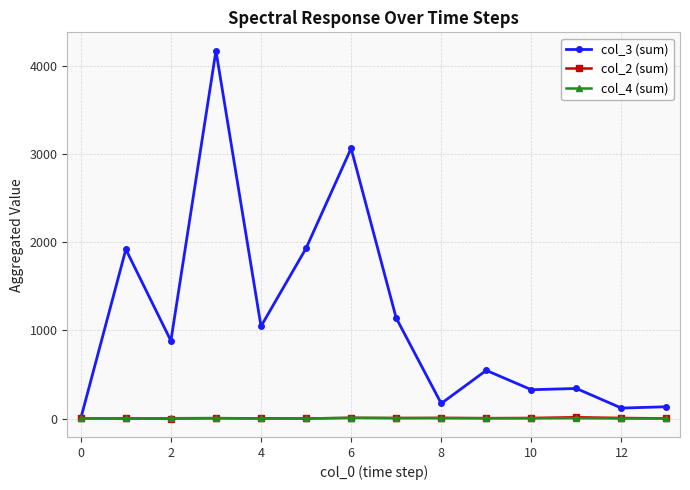

In col_3 (sum), how many points are higher than both neighbors (excluding endpoints)?

5